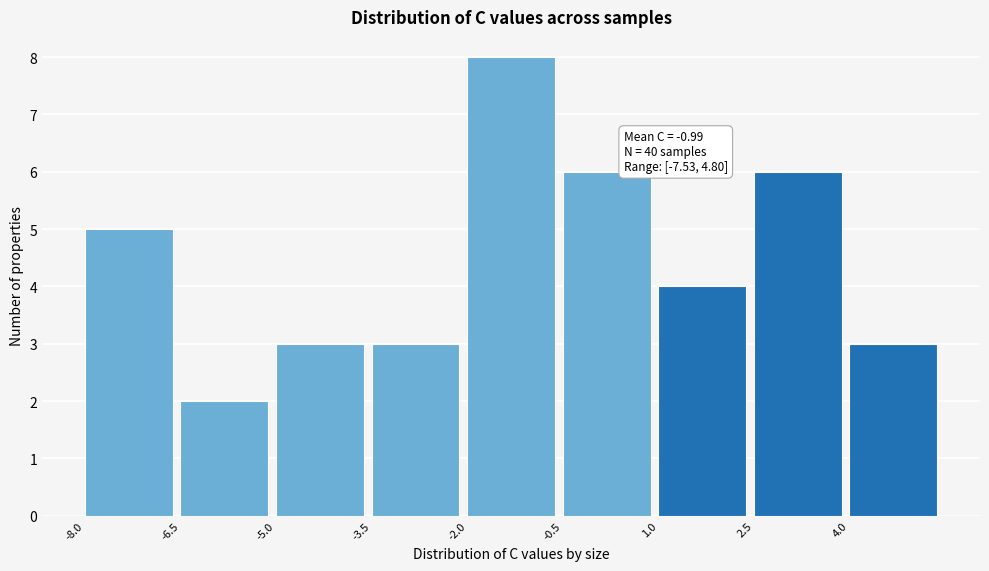

Over which range of the x-axis is the bar tallest?

-2.0 to -0.5